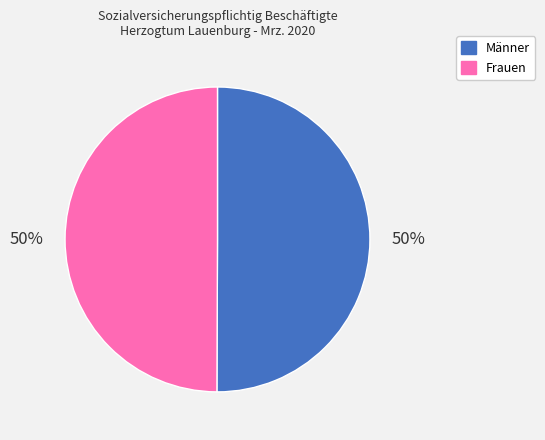

To the nearest percent, what is the average slice percentage?

50%